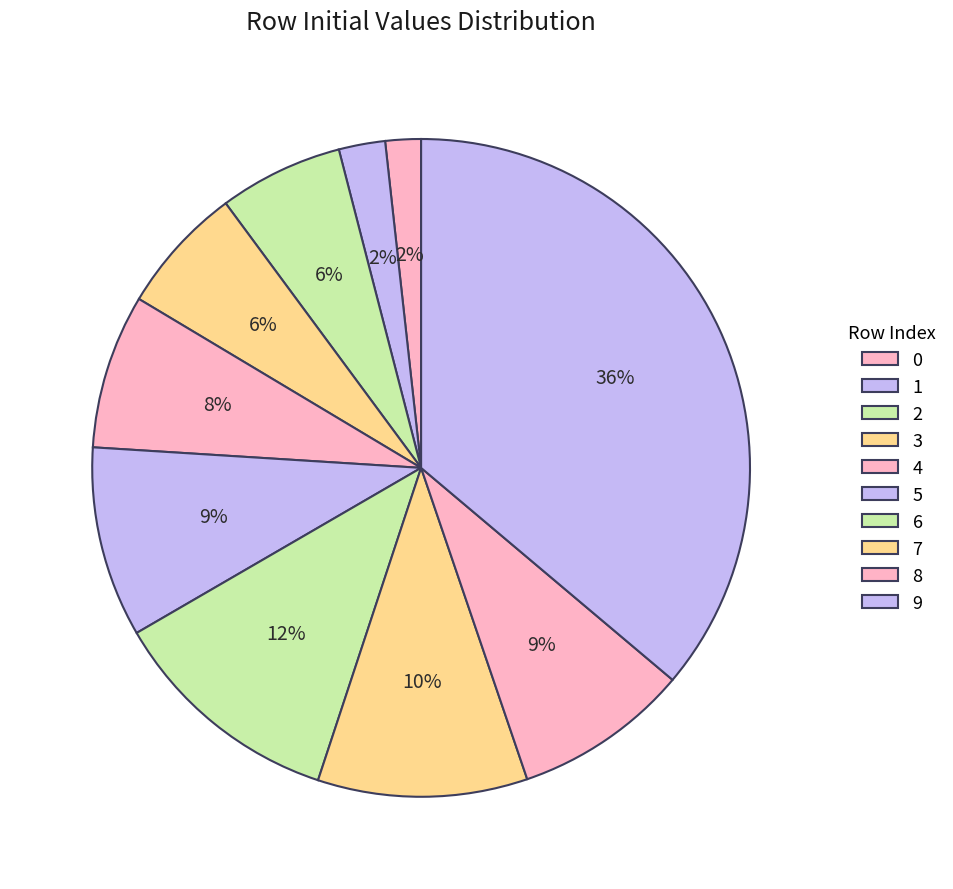

What percentage is the 3 slice, to the nearest percent?

6%